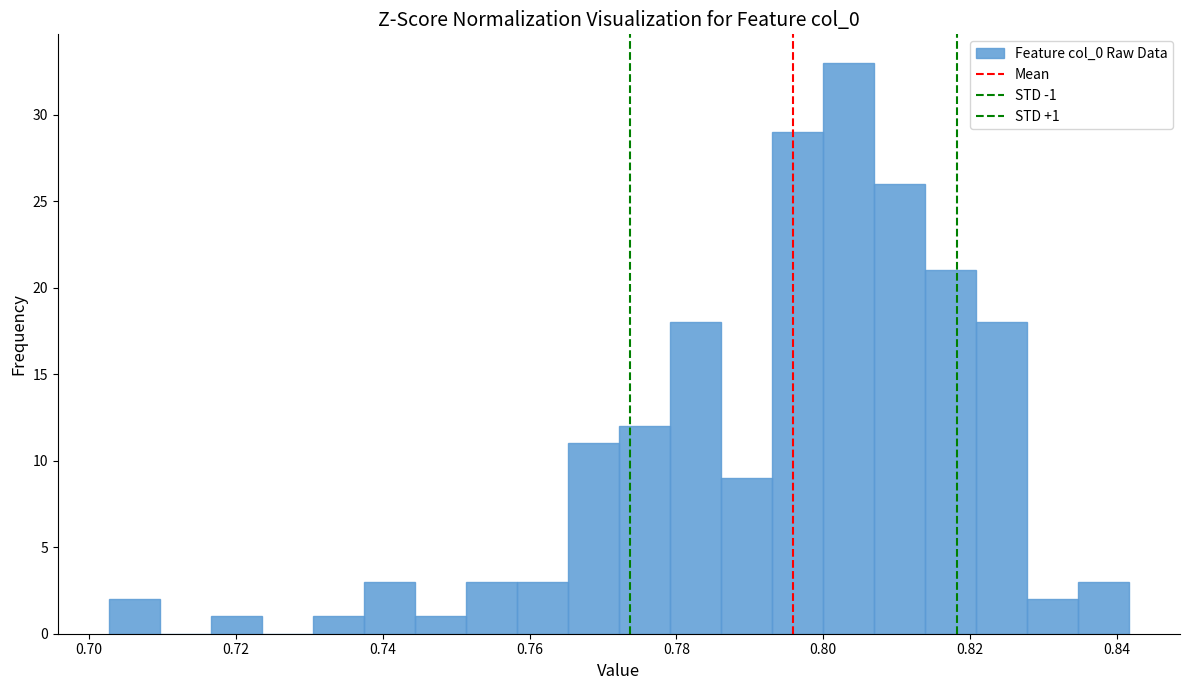

Read against the x-axis, roughly where is the centre of the tallest bar?

0.804